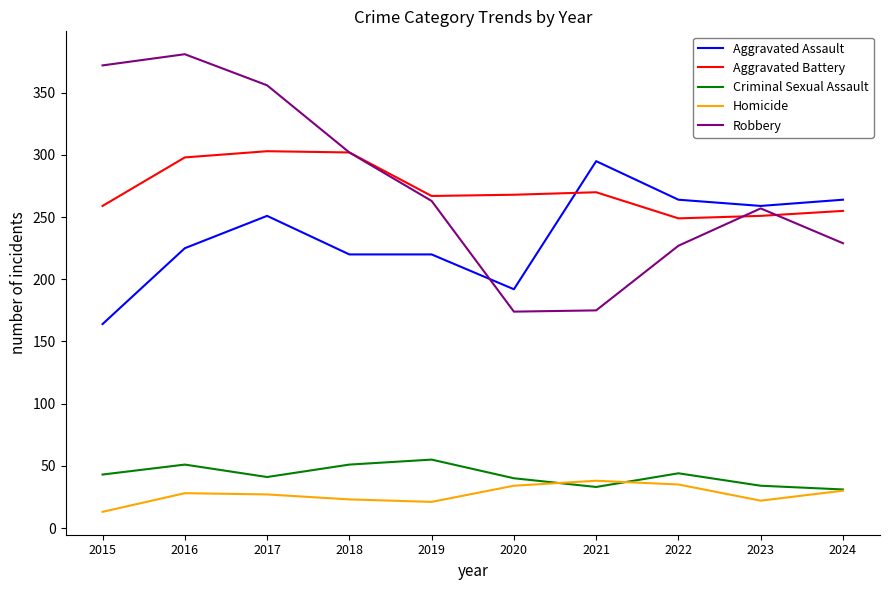

True or false: Criminal Sexual Assault has a value of 28 at 2016.

False